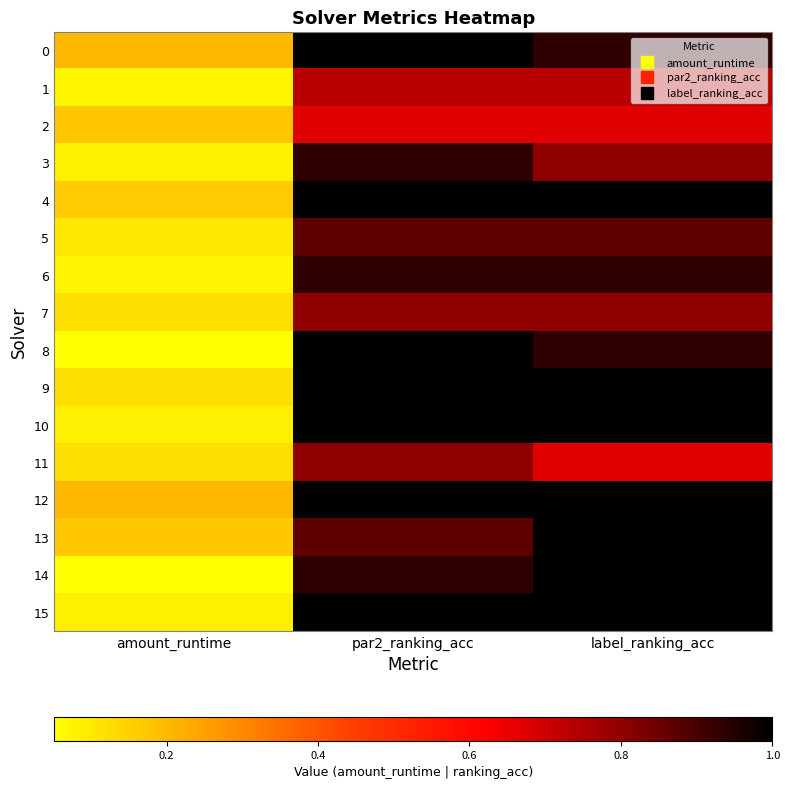

Which has a higher value, label_ranking_acc or par2_ranking_acc?

par2_ranking_acc